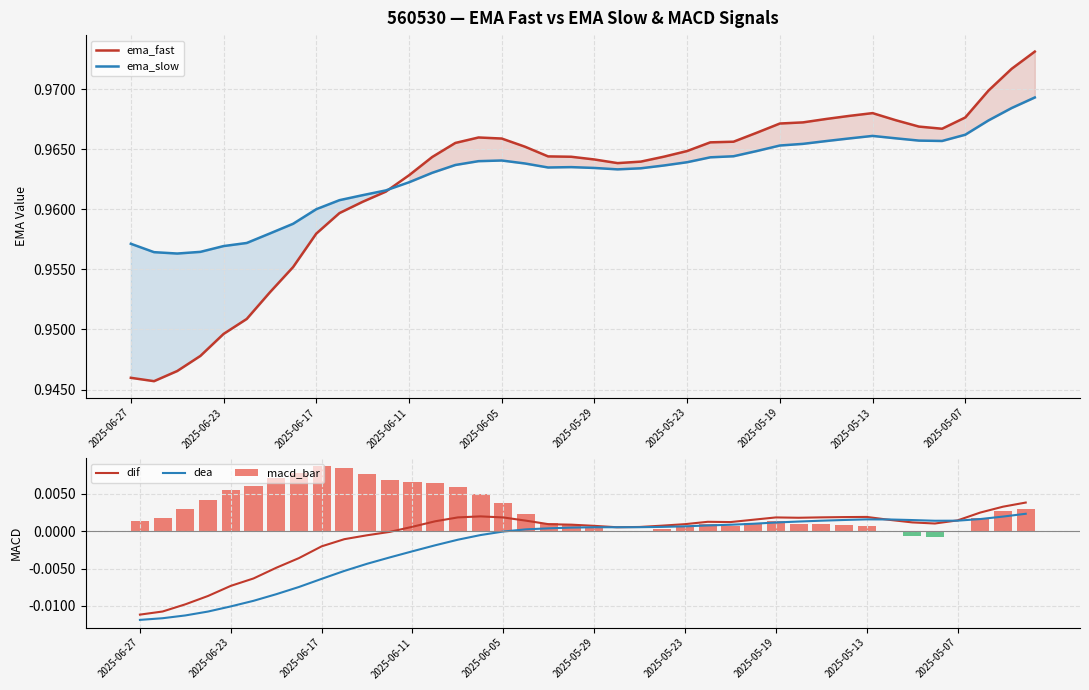

How many categories are shown in the chart?

40